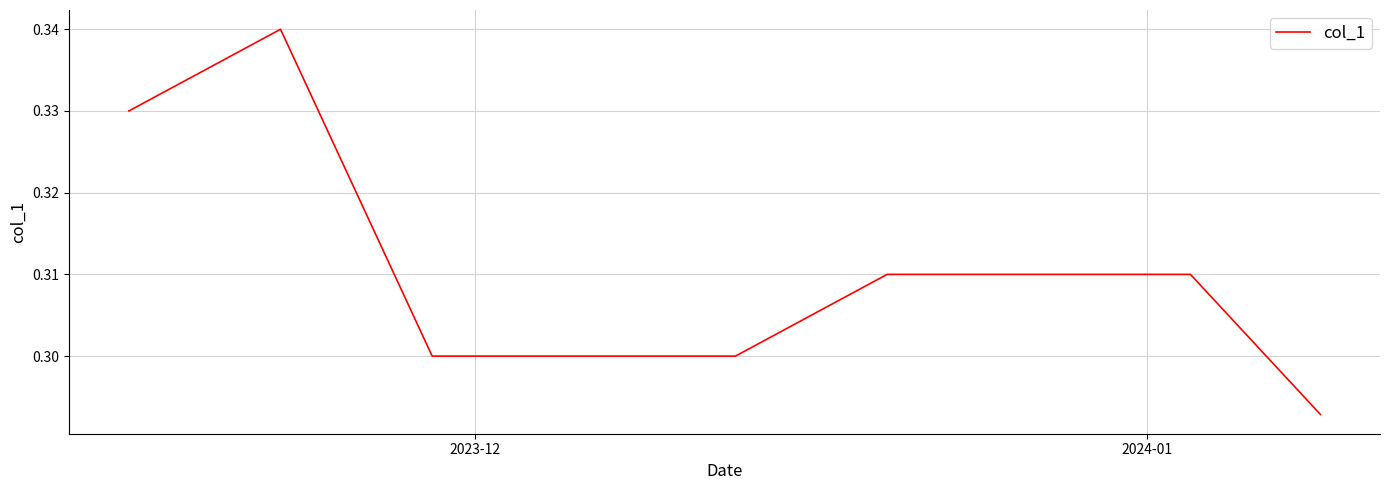

Does the chart have visible grid lines?

Yes